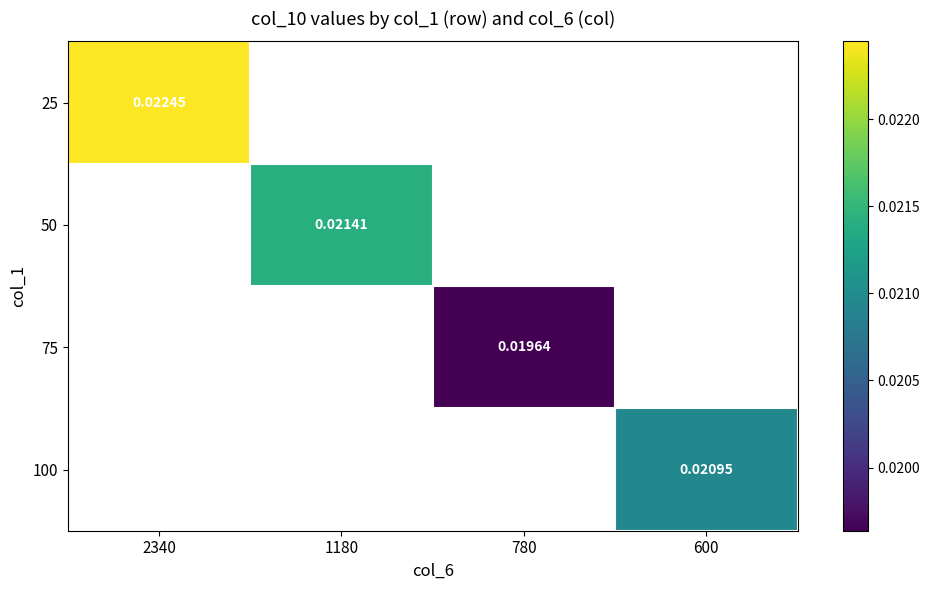

At how many categories does at least one series exceed 0?

4